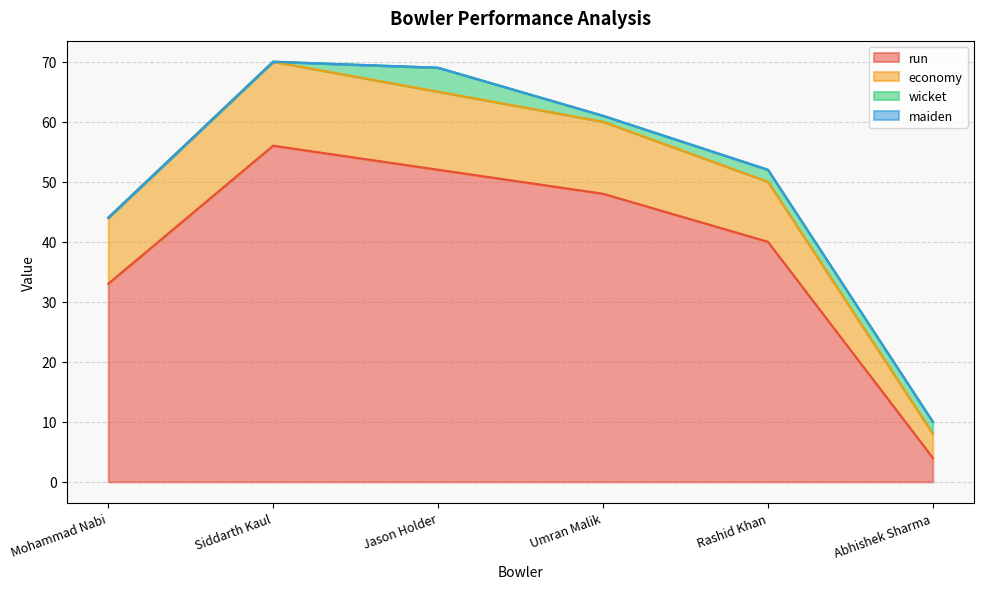

The value of economy at Rashid Khan is 12. True or false?

False